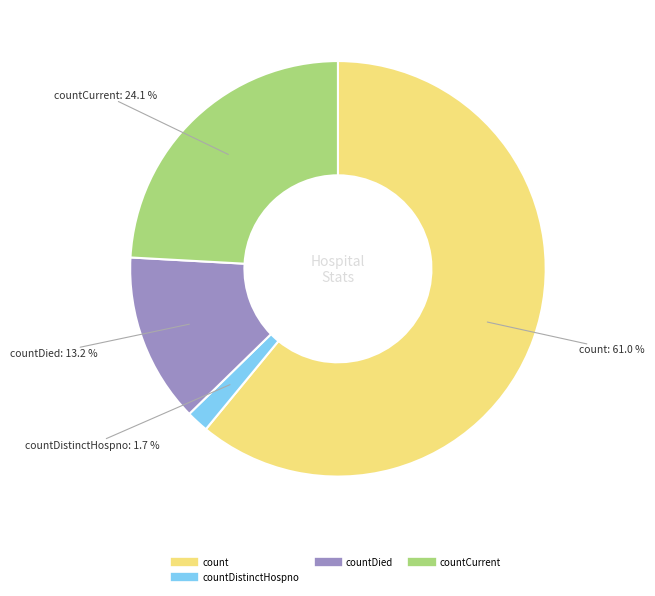

Does any single category account for the majority?

Yes